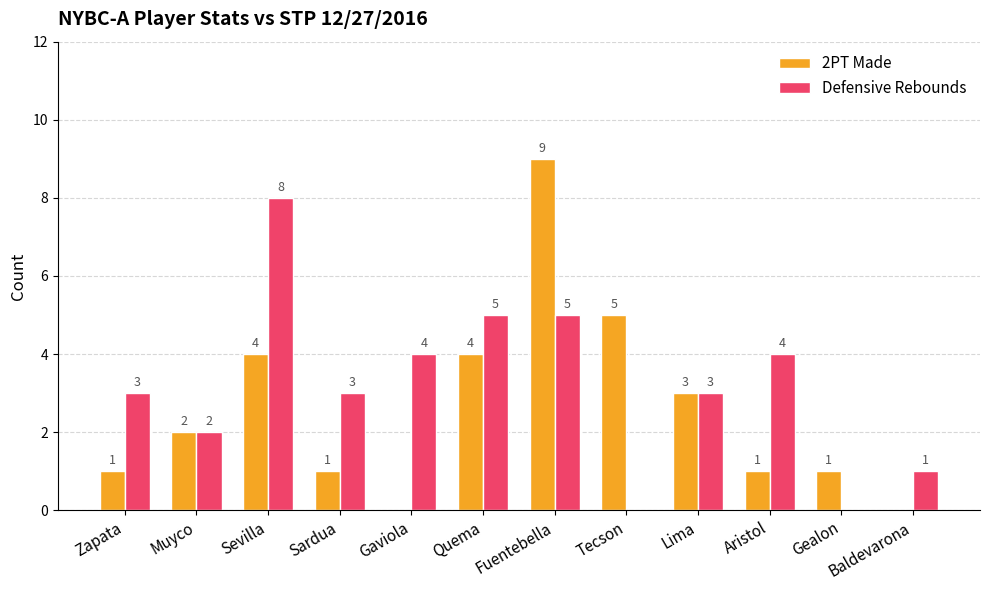

What is the maximum value for 2PT Made?

9